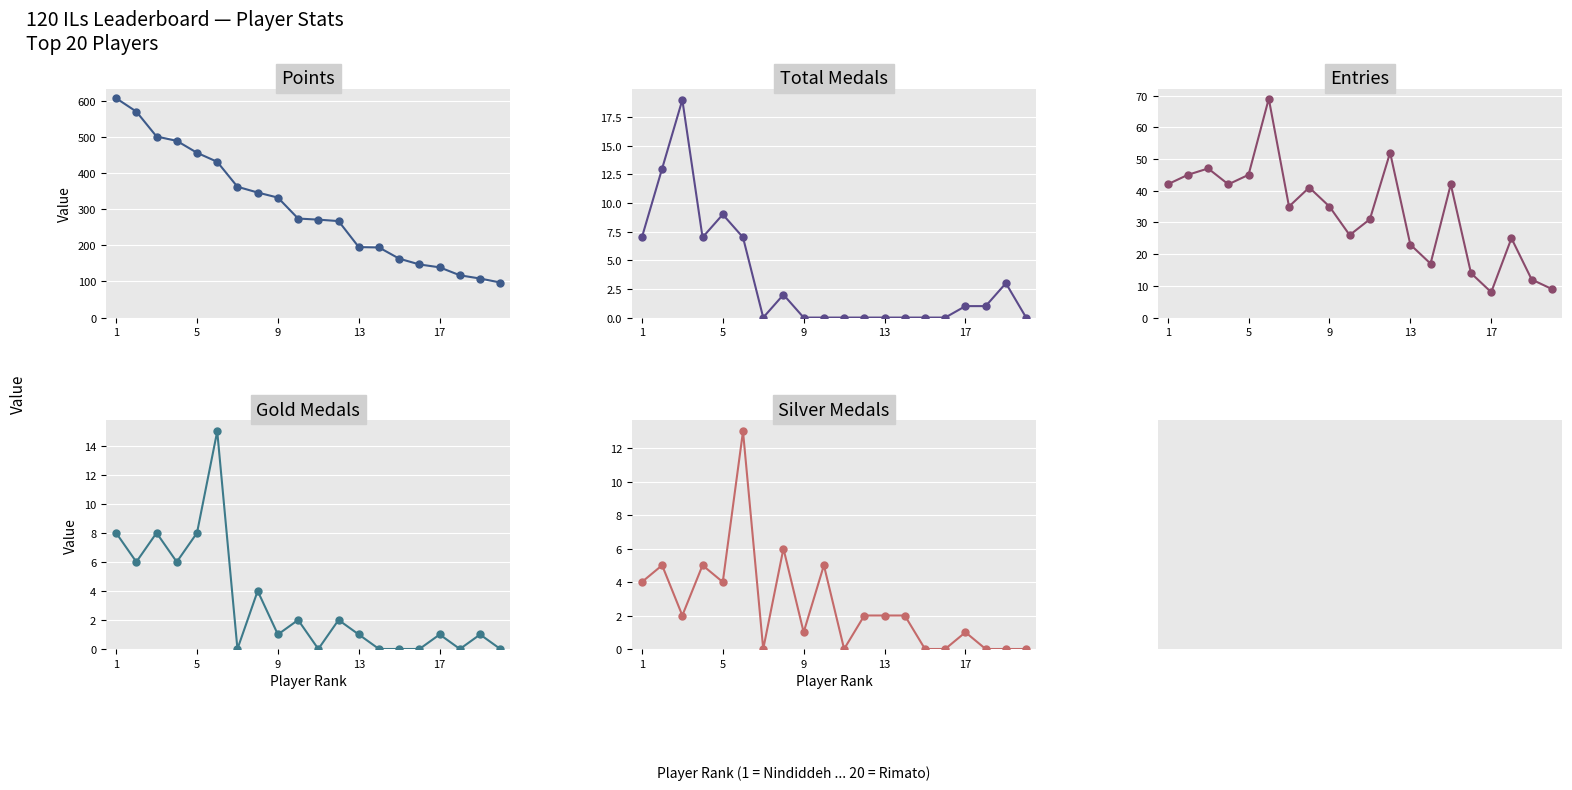

True or false: Medals and Entries intersect in this chart.

False